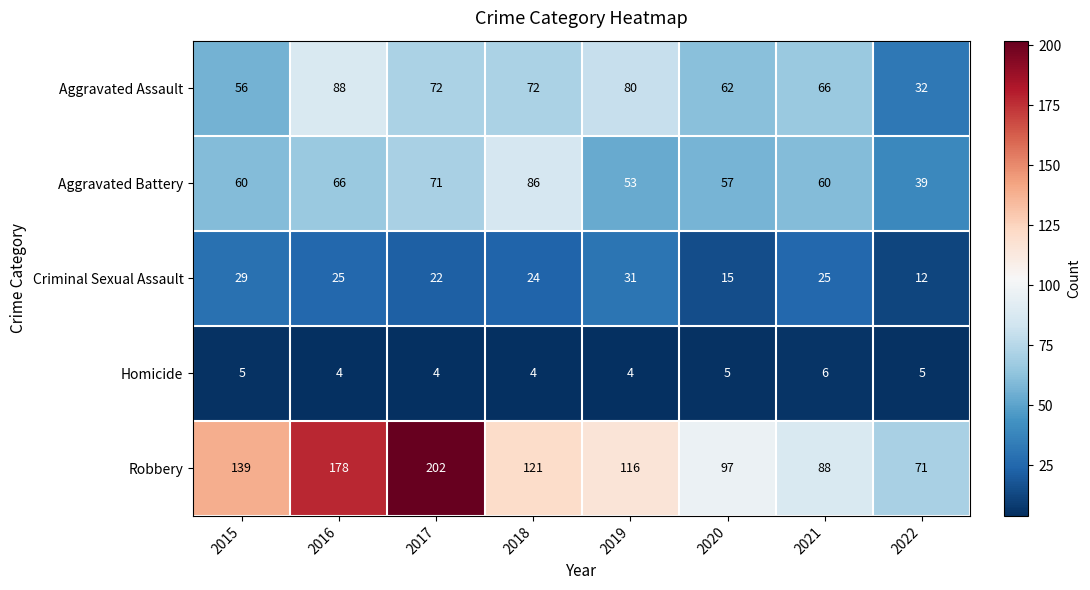

Where is Robbery nearest to the value 136?

2015